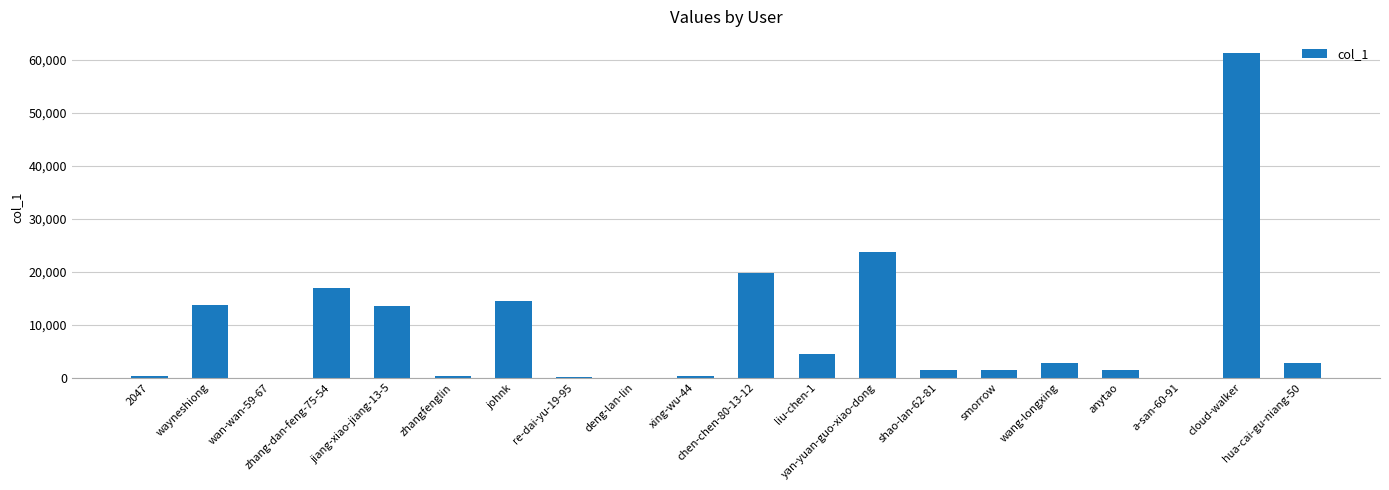

The chart shows a value of 16944 at zhang-dan-feng-75-54. True or false?

True